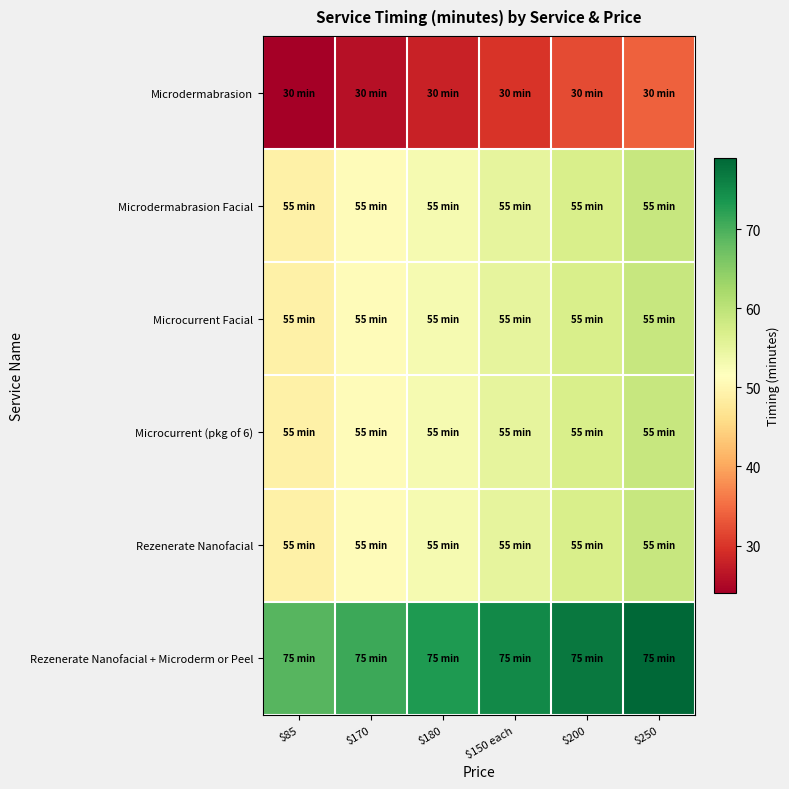

At how many categories does at least one series exceed 40?

6